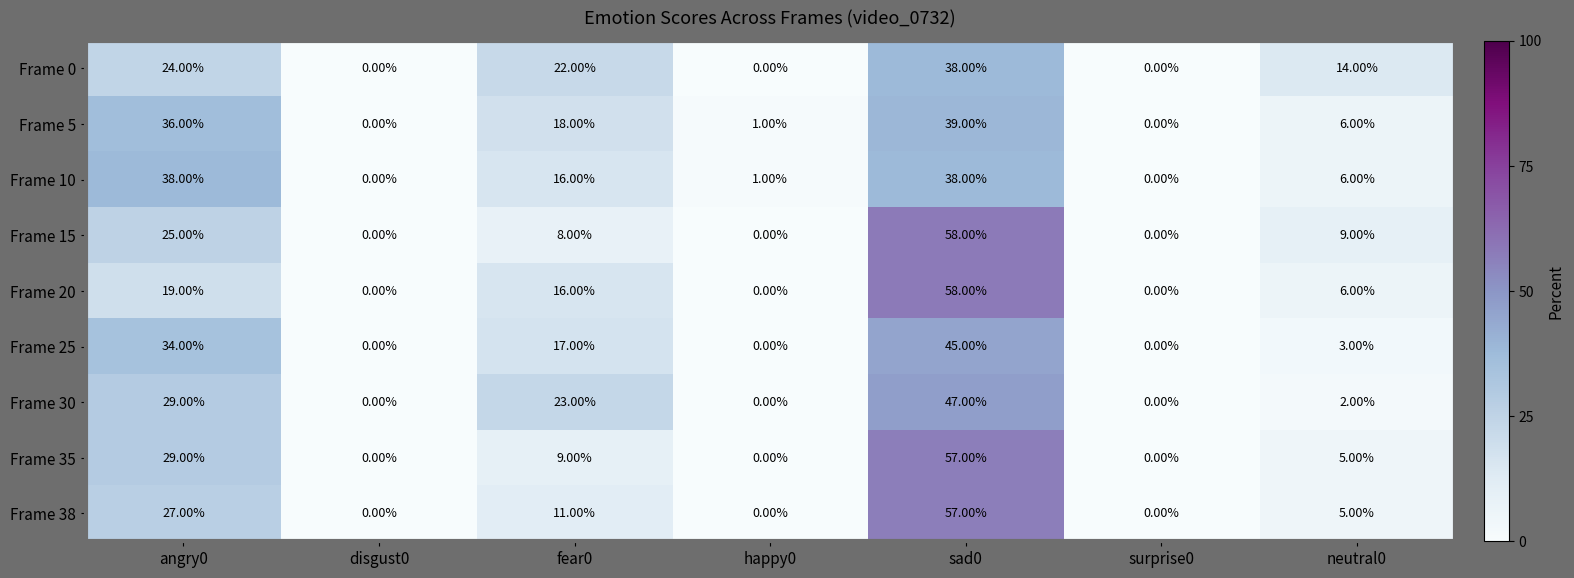

Which series has the largest total across all categories?

Frame 30